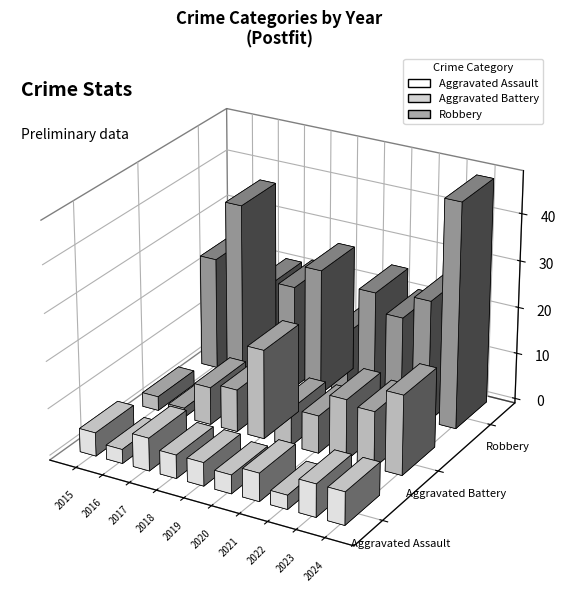

Is it true that Aggravated Battery equals 19 at 2019?

True